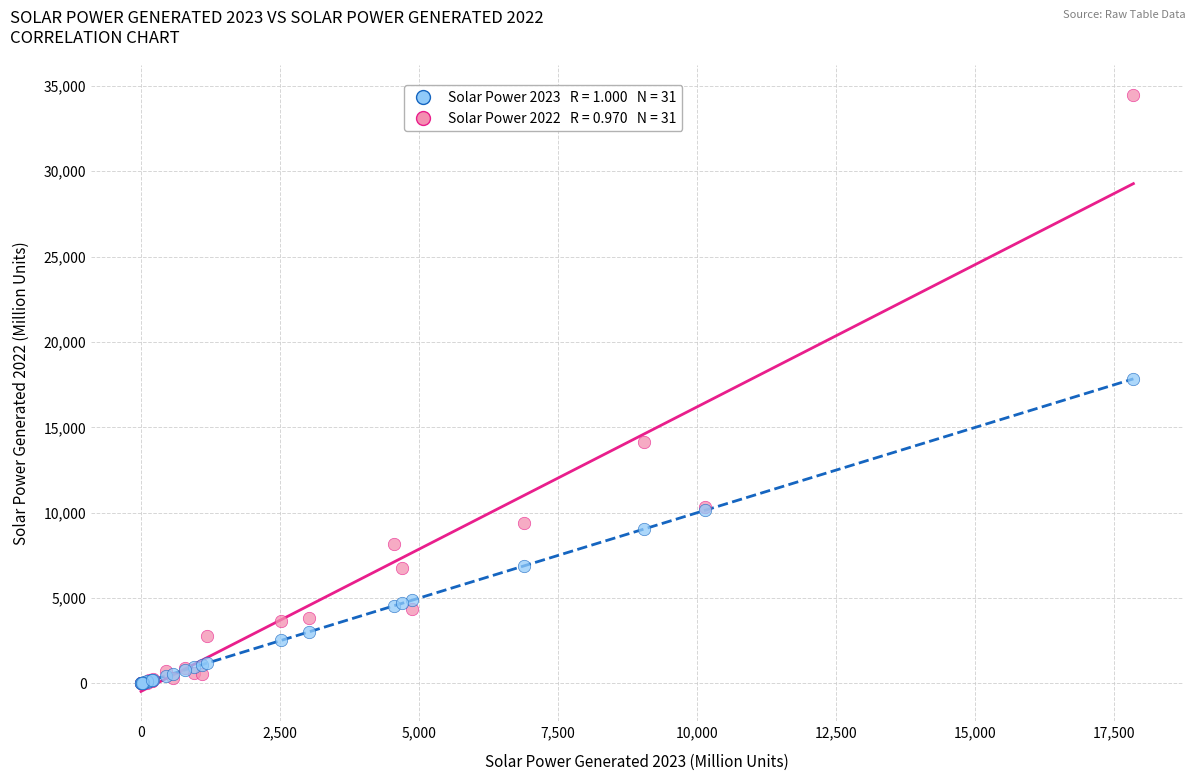

Across all series, what Y value is closest to 17237?

17840.0